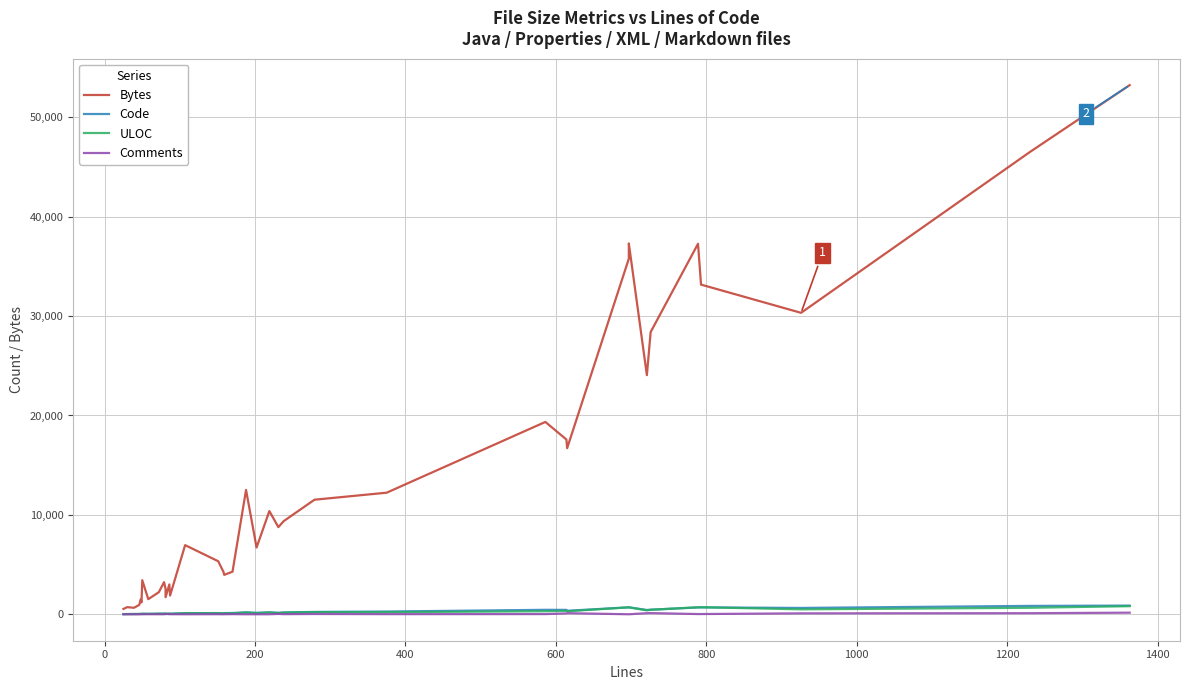

What is the sum of all Code values?

9701